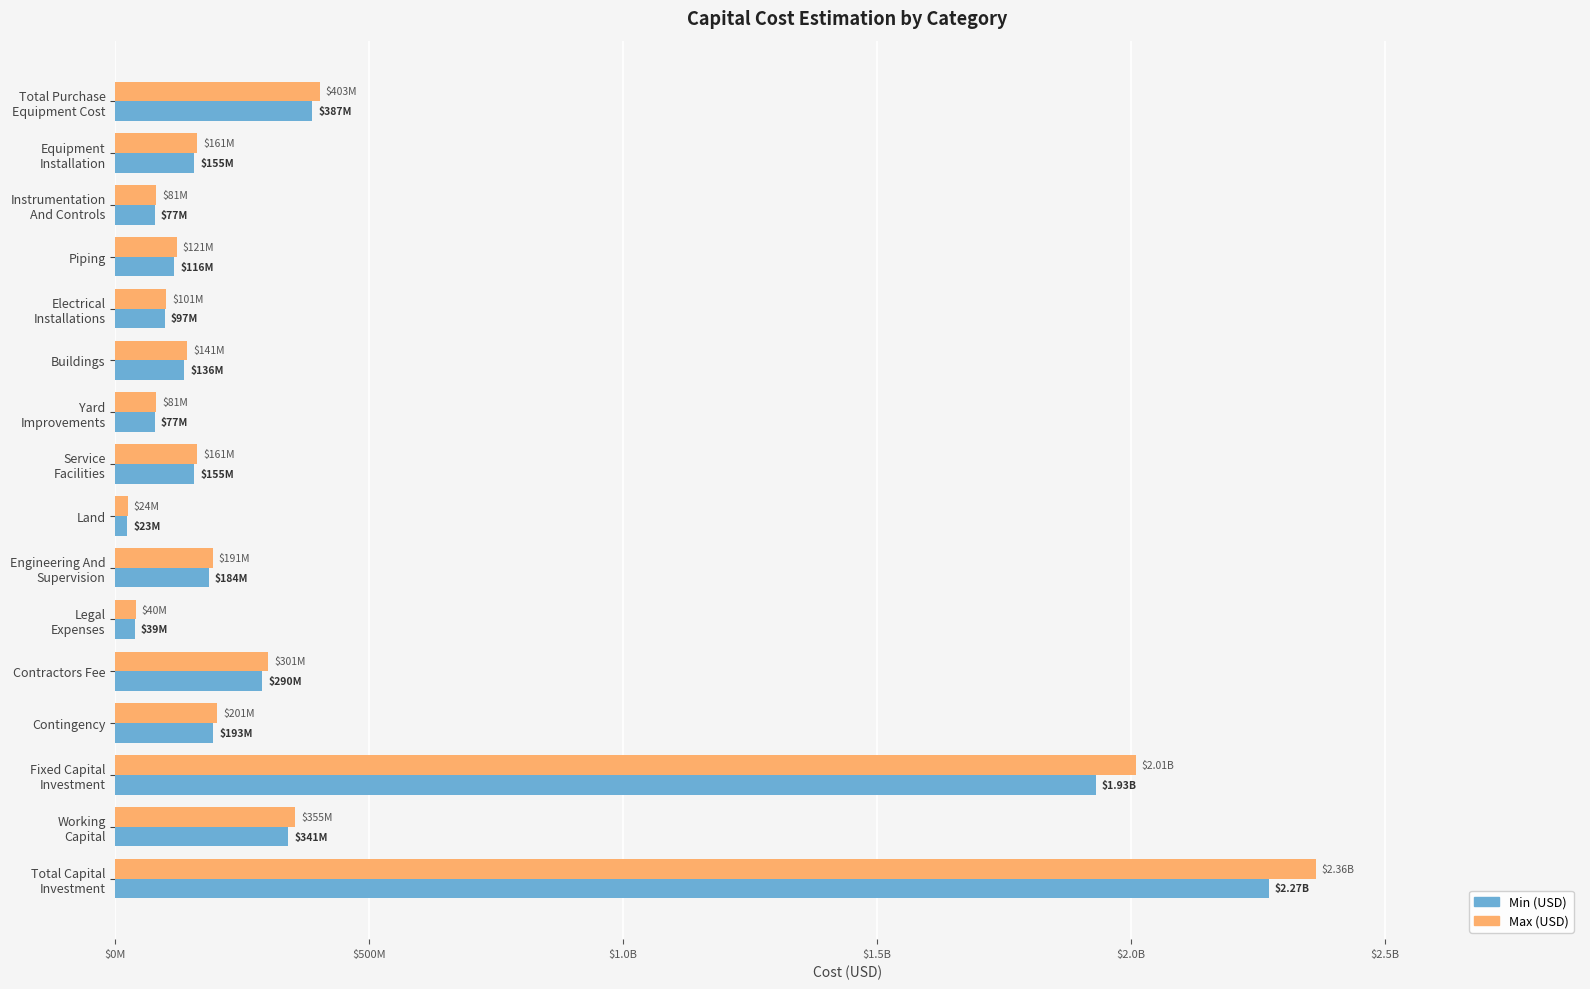

What is the minimum value shown in the chart?

23247564.7